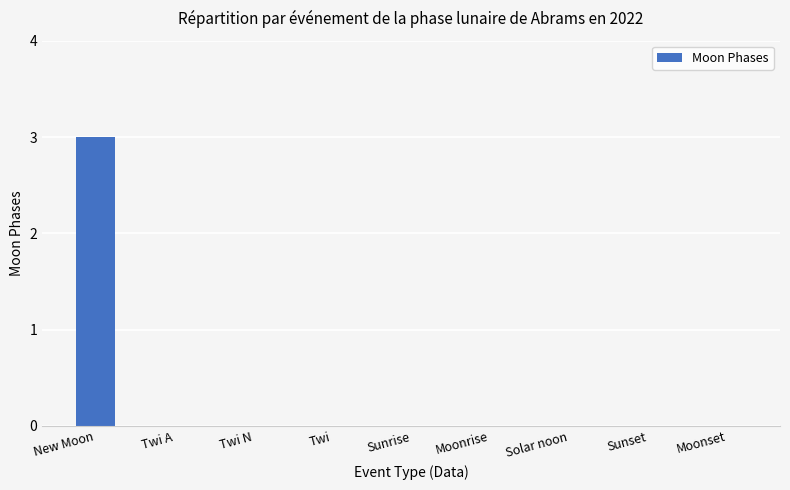

Which has a higher value, New Moon or Moonset?

New Moon